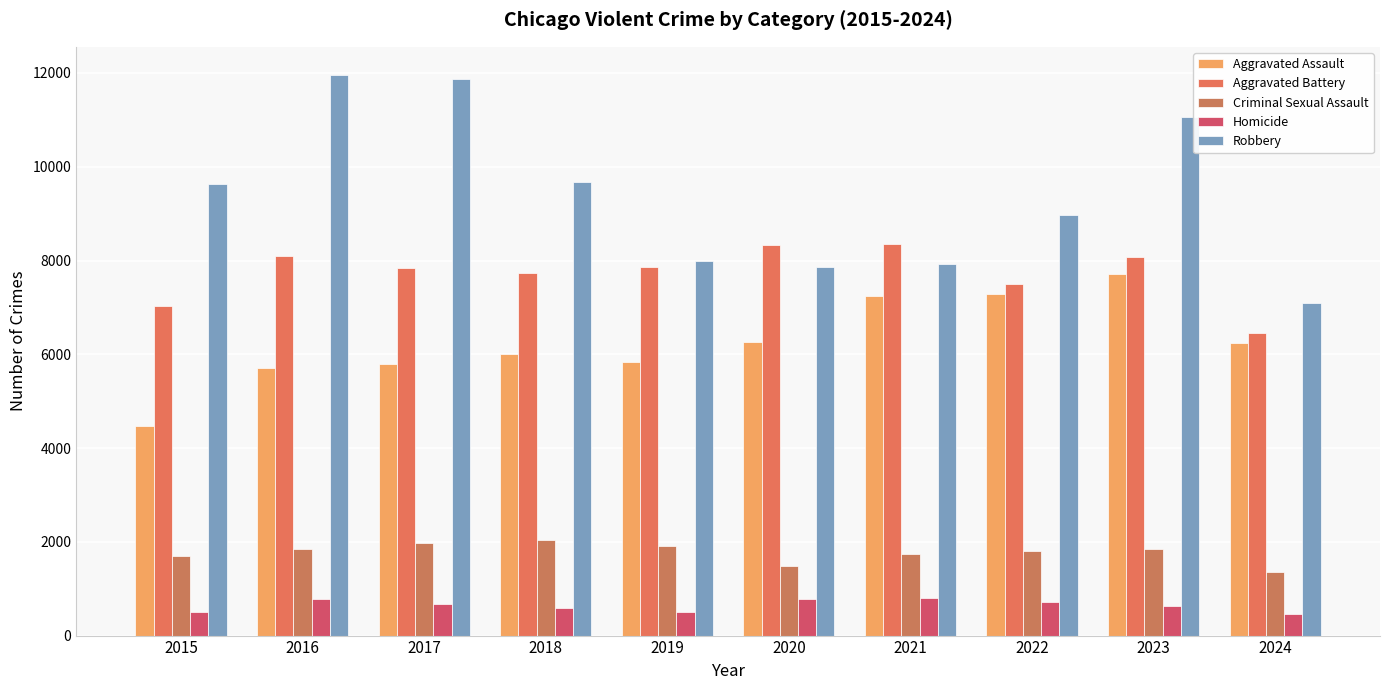

At which label does Criminal Sexual Assault reach its minimum?

2024